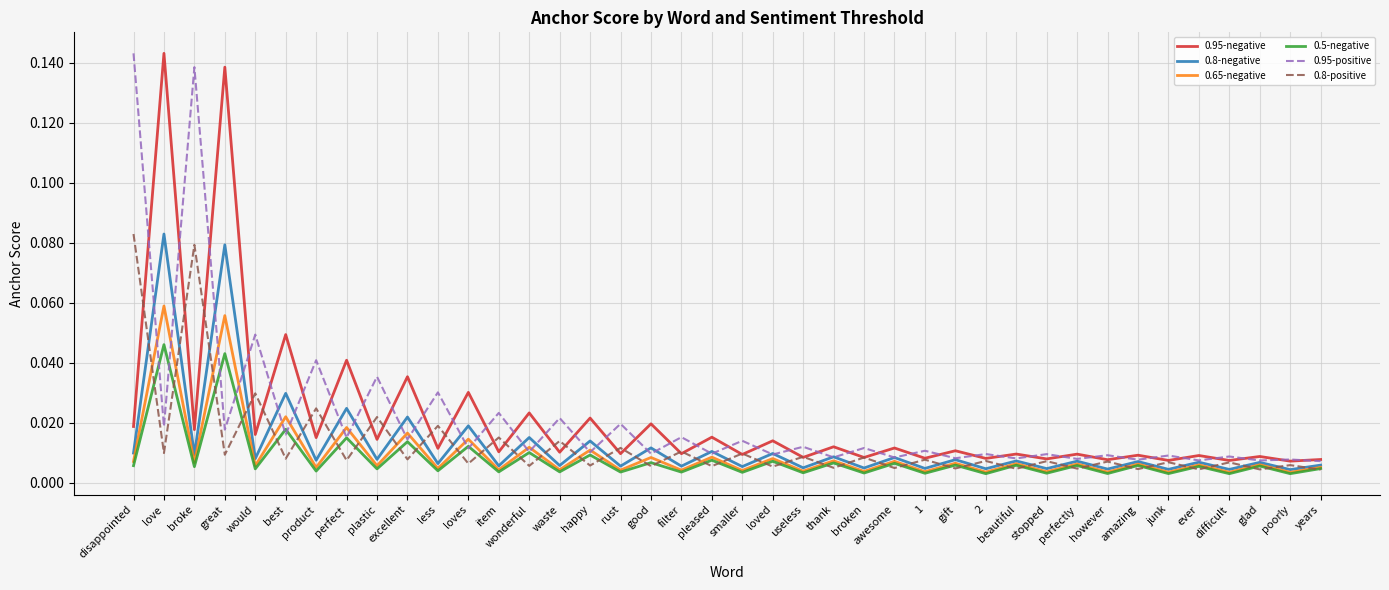

What position from the right is wonderful?

27